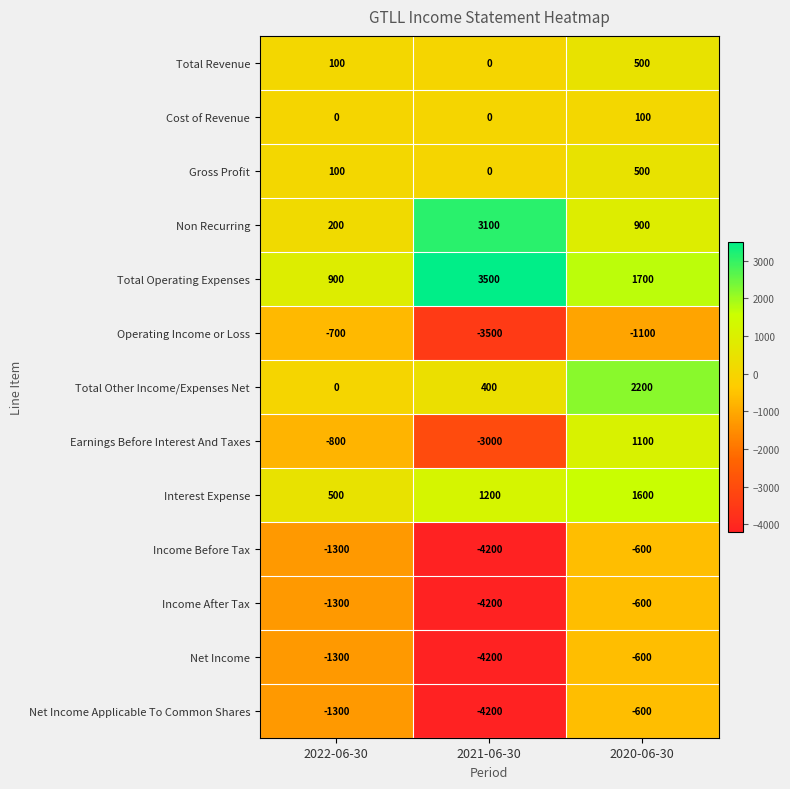

What is the total value across all series at 2021-06-30?

-15100